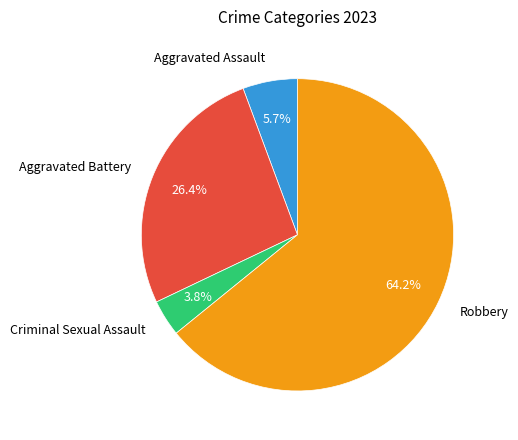

Between Aggravated Assault and Aggravated Battery, which is larger?

Aggravated Battery